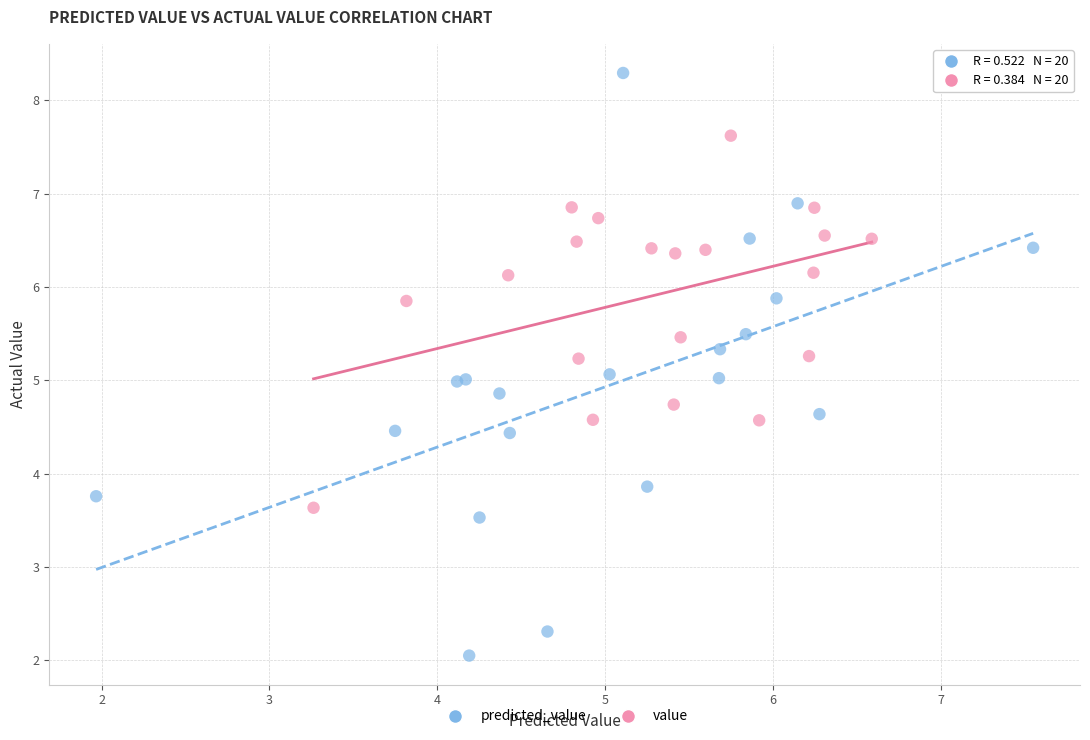

Which series contains the highest Y value?

predicted_value